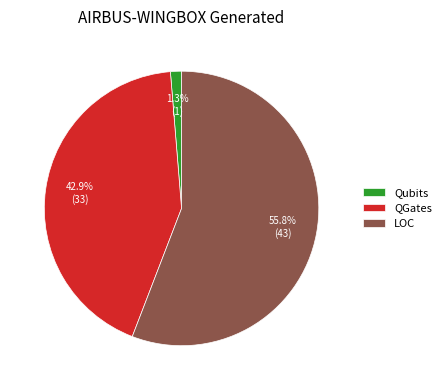

Does any single category account for the majority?

Yes